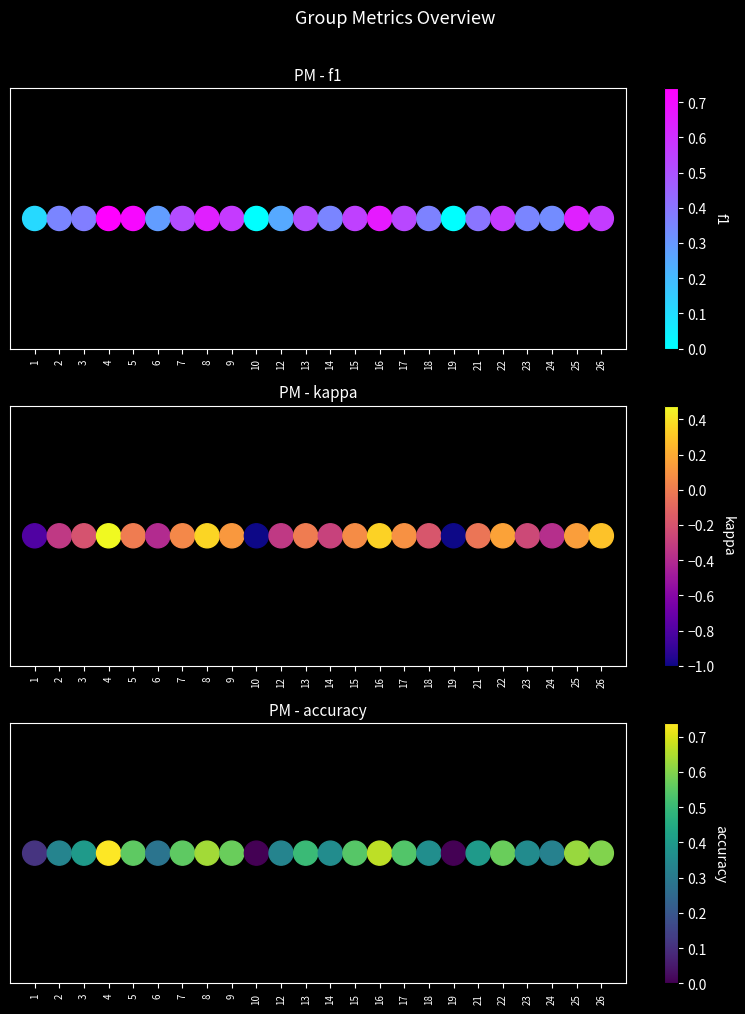

Between 9 and 17, which series saw the biggest shift?

f1